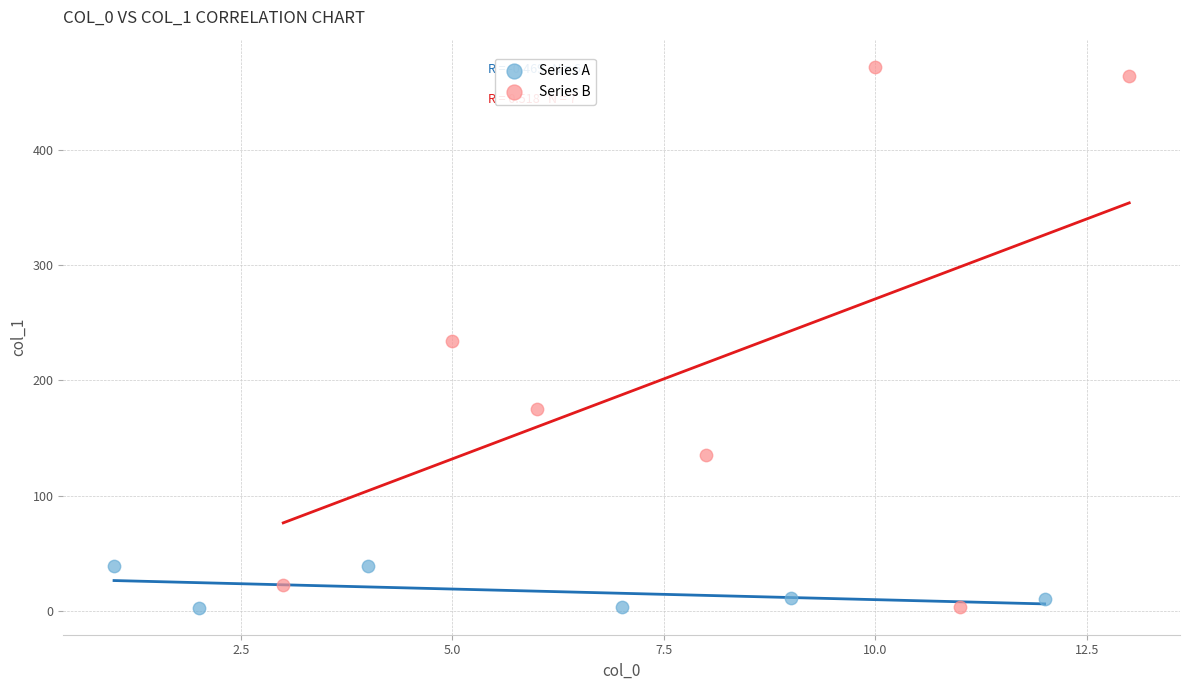

Which series has the widest spread of Y values?

Series B